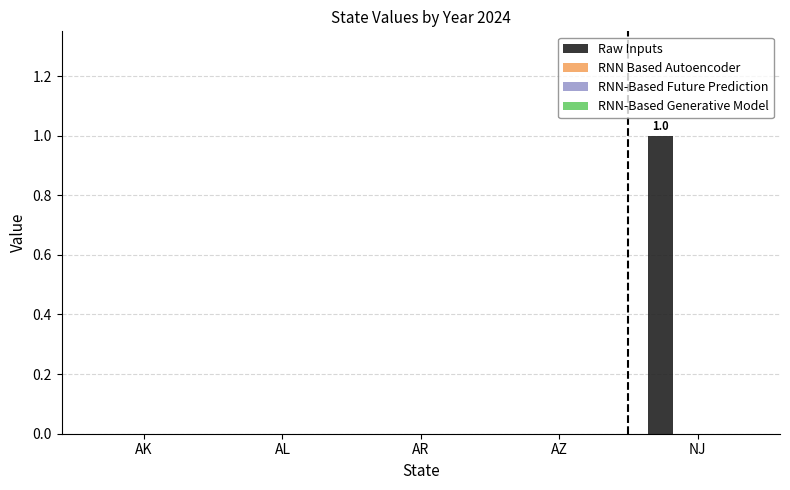

Are the bars horizontal?

No